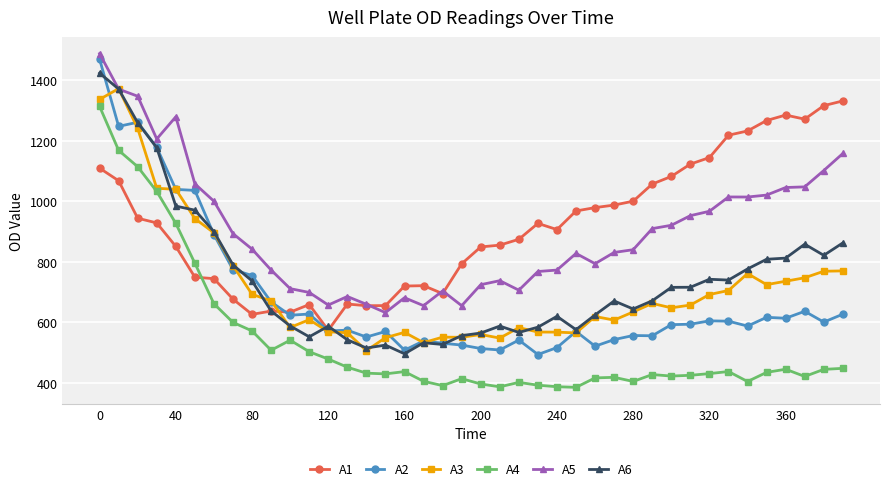

Which series has the largest range (max minus min)?

A2